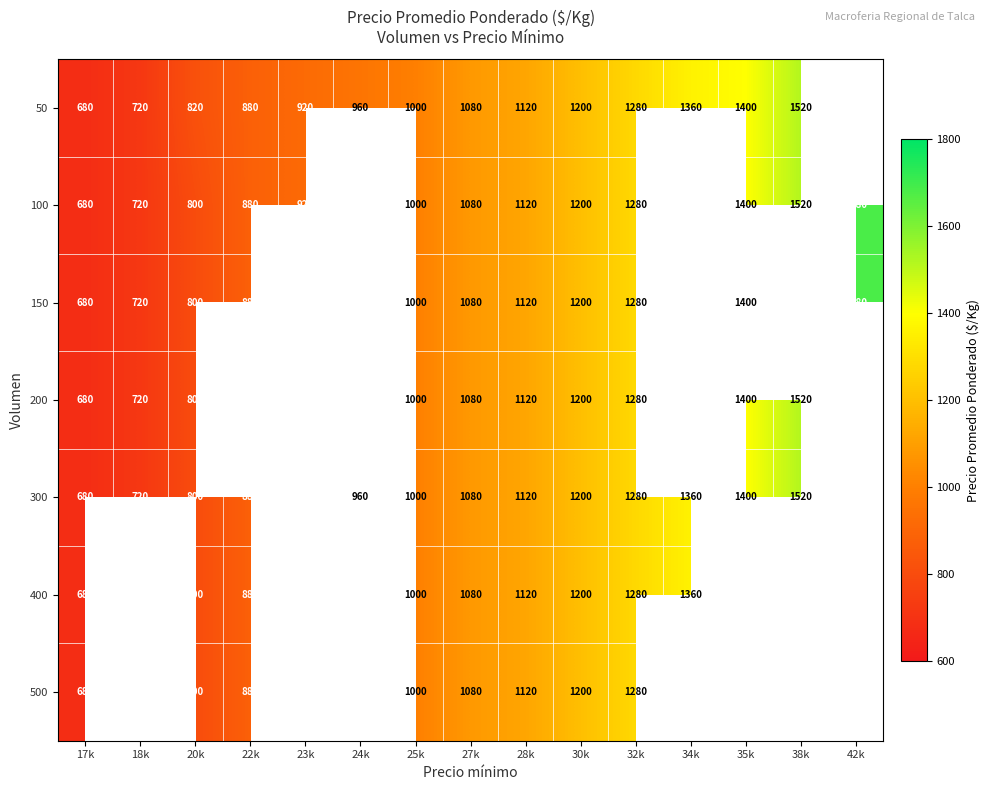

Which has a higher value, 27k or 34k?

34k